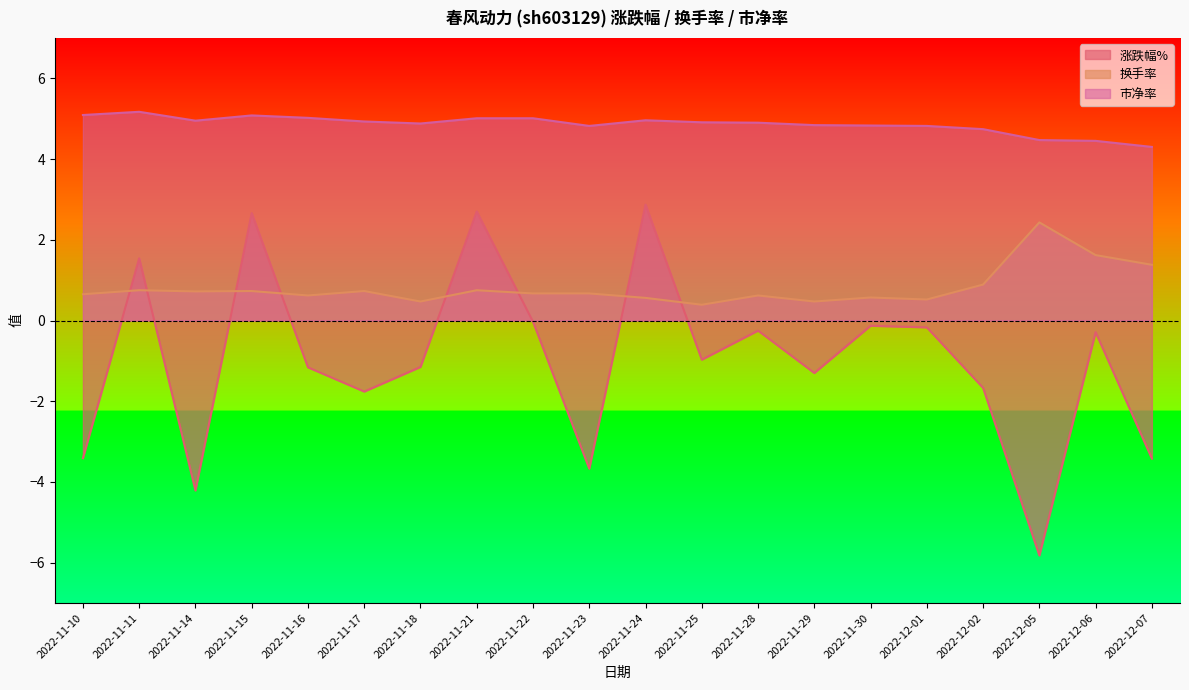

What is the total value across all series at 2022-11-22?

5.6